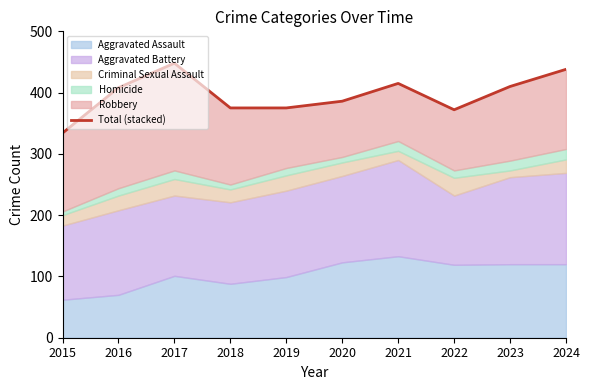

What is the sum of all values?

3961